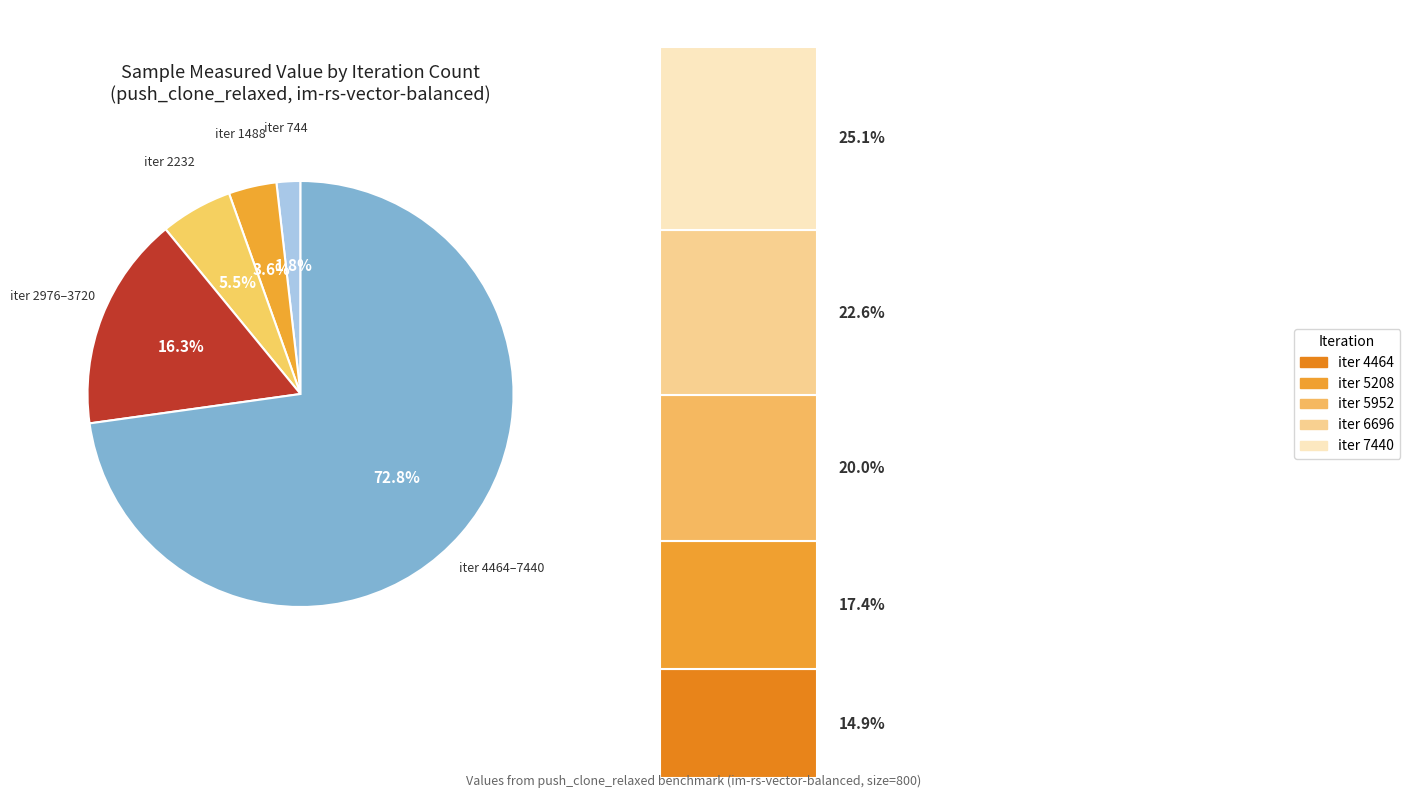

What percentage is the 7440 slice, to the nearest percent?

18%